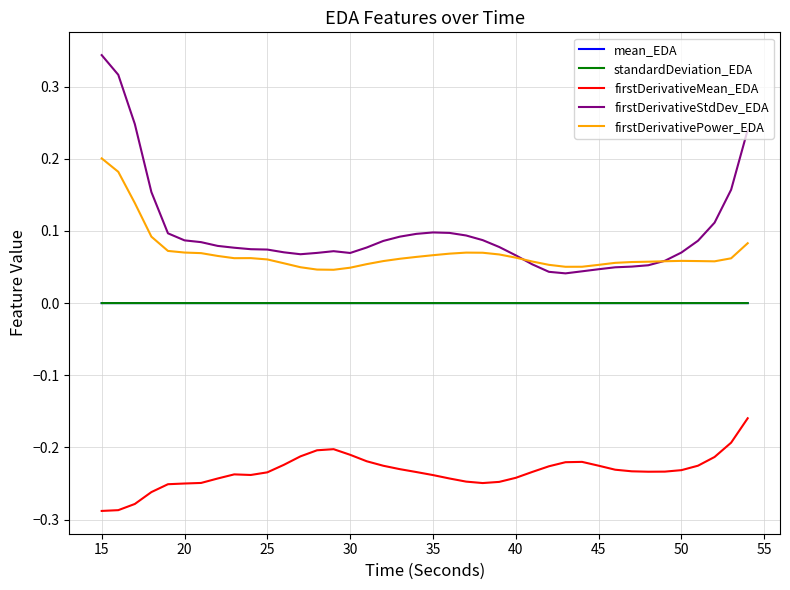

Which series has the largest range (max minus min)?

firstDerivativeStdDev_EDA